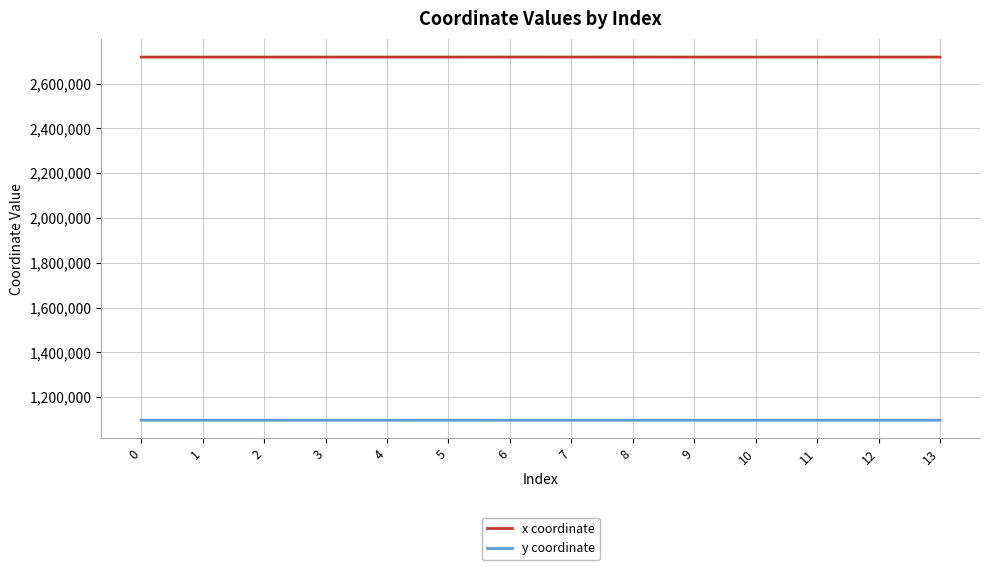

What is the average value of the y coordinate series?

1096891.8